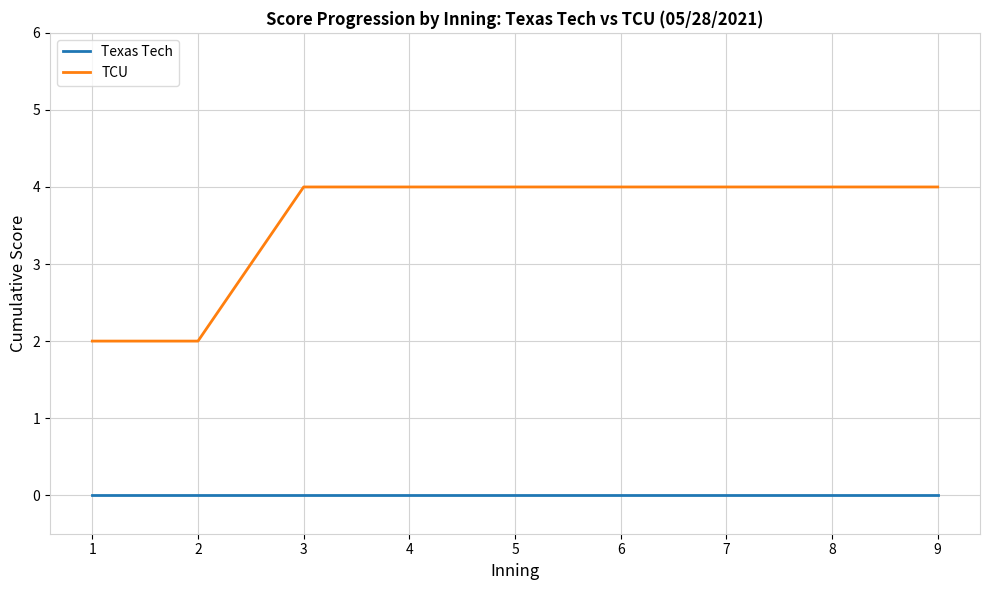

List the series in order of their overall mean, lowest first.

Texas Tech, TCU